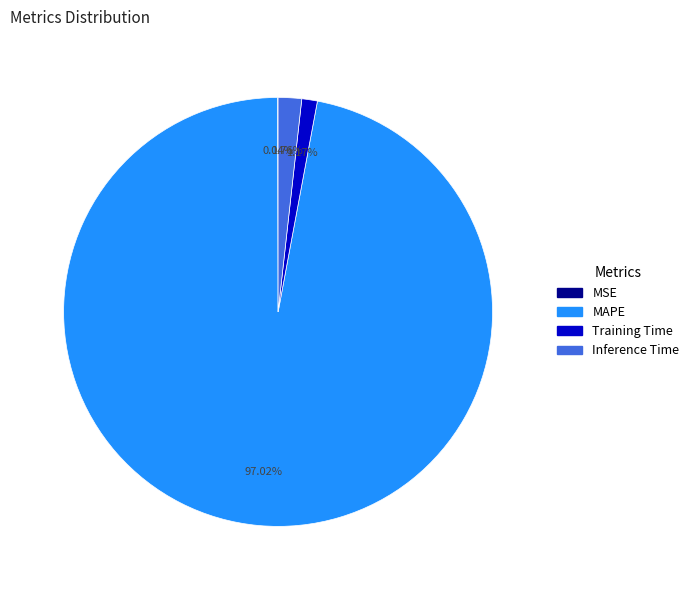

Combined, do Training Time and Inference Time account for over 50%?

No